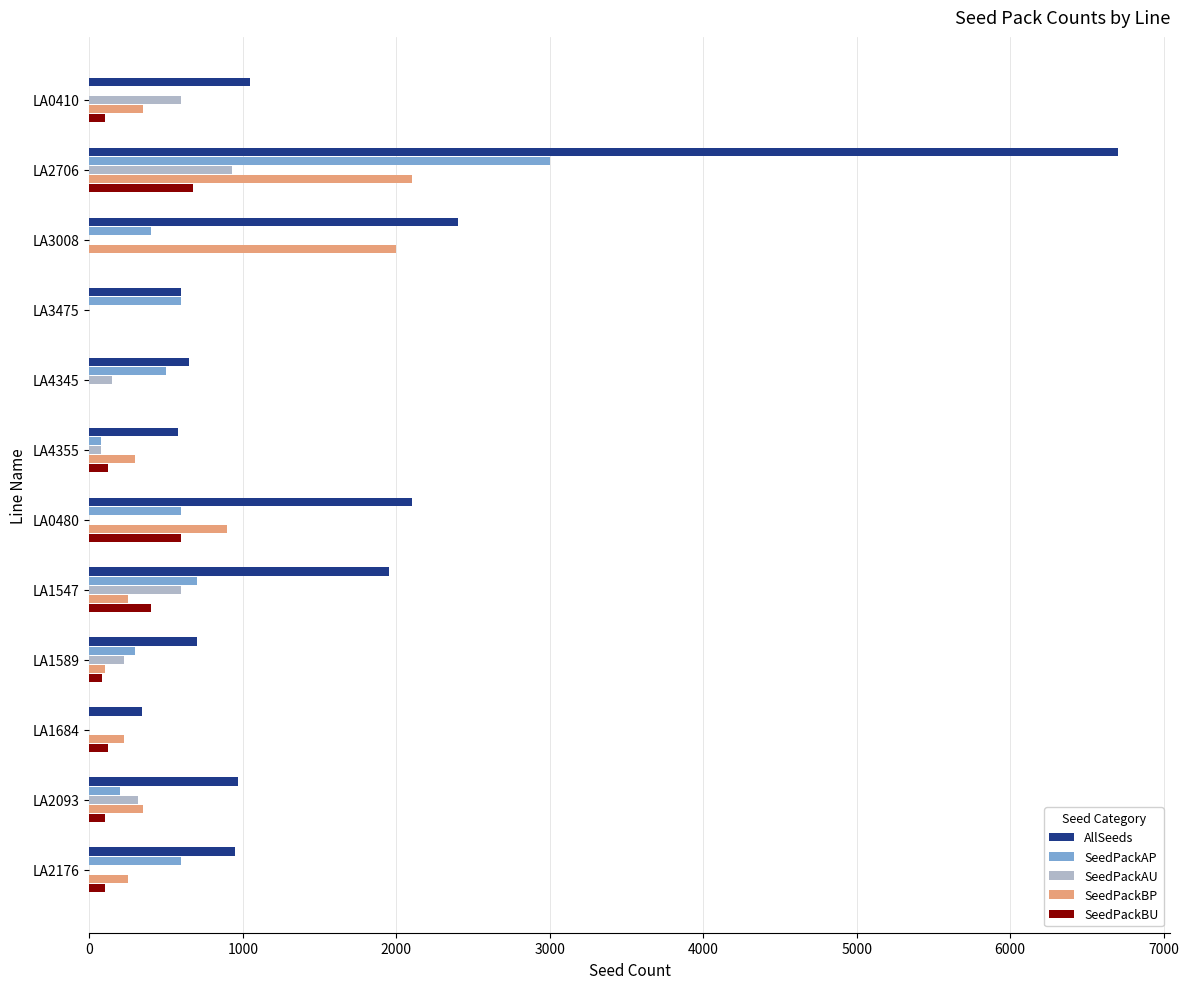

Which series changed the most between LA0480 and LA1684?

AllSeeds